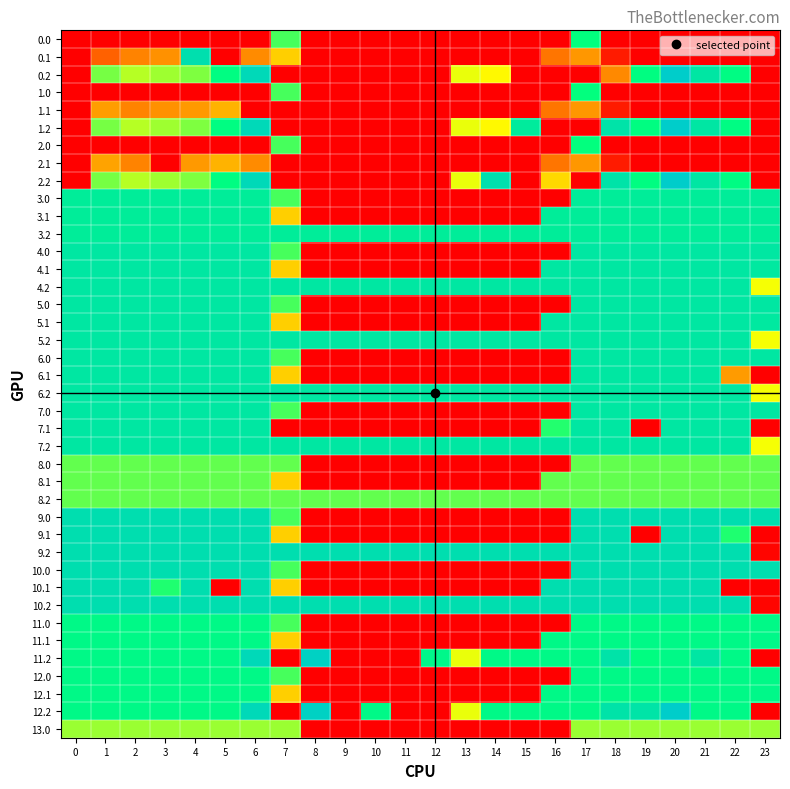

Reading left to right, transcribe all the data shown in this chart.

0.0: 0=400.0	1=400.0	2=400.0	3=400.0	4=400.0	5=400.0	6=400.0	7=136.4	8=0.0	9=0.0	10=0.0	11=0.0	12=0.0	13=0.0	14=0.0	15=0.0	16=0.0	17=250.3	18=400.0	19=400.0	20=400.0	21=400.0	22=400.0	23=400.0
0.1: 0=400.0	1=361.1	2=347.9	3=342.7	4=219.1	5=0.0	6=345.2	7=81.6	8=0.0	9=0.0	10=0.0	11=0.0	12=0.0	13=0.0	14=0.0	15=0.0	16=353.7	17=340.1	18=388.5	19=399.7	20=400.0	21=400.0	22=400.0	23=0.0
0.2: 0=400.0	1=272.7	2=285.5	3=281.0	4=274.4	5=248.1	6=187.1	7=0.0	8=0.0	9=0.0	10=0.0	11=0.0	12=0.0	13=104.4	14=301.9	15=400.0	16=400.0	17=400.0	18=54.3	19=151.1	20=199.2	21=226.4	22=247.4	23=0.0
1.0: 0=400.0	1=400.0	2=400.0	3=400.0	4=400.0	5=400.0	6=400.0	7=136.4	8=0.0	9=0.0	10=0.0	11=0.0	12=0.0	13=0.0	14=0.0	15=0.0	16=0.0	17=250.3	18=400.0	19=400.0	20=400.0	21=400.0	22=400.0	23=400.0
1.1: 0=400.0	1=337.9	2=347.9	3=342.7	4=339.6	5=329.5	6=0.0	7=0.0	8=0.0	9=0.0	10=0.0	11=0.0	12=0.0	13=0.0	14=0.0	15=0.0	16=353.7	17=340.1	18=388.5	19=399.7	20=400.0	21=400.0	22=400.0	23=0.0
1.2: 0=400.0	1=272.7	2=285.5	3=281.0	4=274.4	5=248.1	6=187.1	7=0.0	8=0.0	9=0.0	10=0.0	11=0.0	12=0.0	13=104.4	14=301.9	15=231.1	16=400.0	17=400.0	18=223.1	19=151.1	20=199.2	21=226.4	22=247.4	23=0.0
2.0: 0=400.0	1=400.0	2=400.0	3=400.0	4=400.0	5=400.0	6=400.0	7=136.4	8=0.0	9=0.0	10=0.0	11=0.0	12=0.0	13=0.0	14=0.0	15=0.0	16=0.0	17=250.3	18=400.0	19=400.0	20=400.0	21=400.0	22=400.0	23=400.0
2.1: 0=400.0	1=335.4	2=347.9	3=0.0	4=339.6	5=329.5	6=345.2	7=0.0	8=0.0	9=0.0	10=0.0	11=0.0	12=0.0	13=0.0	14=0.0	15=0.0	16=353.7	17=340.1	18=388.5	19=399.7	20=400.0	21=400.0	22=400.0	23=0.0
2.2: 0=400.0	1=272.7	2=285.5	3=281.0	4=274.4	5=248.1	6=187.1	7=0.0	8=0.0	9=0.0	10=0.0	11=0.0	12=0.0	13=104.4	14=218.8	15=400.0	16=314.2	17=400.0	18=223.1	19=151.1	20=199.2	21=226.4	22=247.4	23=0.0
3.0: 0=167.0	1=167.0	2=167.0	3=167.0	4=167.0	5=167.0	6=167.0	7=136.4	8=0.0	9=0.0	10=0.0	11=0.0	12=0.0	13=0.0	14=0.0	15=0.0	16=0.0	17=167.0	18=167.0	19=167.0	20=167.0	21=167.0	22=167.0	23=167.0
3.1: 0=167.0	1=167.0	2=167.0	3=167.0	4=167.0	5=167.0	6=167.0	7=81.6	8=0.0	9=0.0	10=0.0	11=0.0	12=0.0	13=0.0	14=0.0	15=0.0	16=167.0	17=167.0	18=167.0	19=167.0	20=167.0	21=167.0	22=167.0	23=167.0
3.2: 0=167.0	1=167.0	2=167.0	3=167.0	4=167.0	5=167.0	6=167.0	7=167.0	8=167.0	9=167.0	10=167.0	11=167.0	12=167.0	13=167.0	14=167.0	15=167.0	16=167.0	17=167.0	18=167.0	19=167.0	20=167.0	21=167.0	22=167.0	23=167.0
4.0: 0=173.0	1=173.0	2=173.0	3=173.0	4=173.0	5=173.0	6=173.0	7=136.4	8=0.0	9=0.0	10=0.0	11=0.0	12=0.0	13=0.0	14=0.0	15=0.0	16=0.0	17=173.0	18=173.0	19=173.0	20=173.0	21=173.0	22=173.0	23=173.0
4.1: 0=173.0	1=173.0	2=173.0	3=173.0	4=173.0	5=173.0	6=173.0	7=81.6	8=0.0	9=0.0	10=0.0	11=0.0	12=0.0	13=0.0	14=0.0	15=0.0	16=173.0	17=173.0	18=173.0	19=173.0	20=173.0	21=173.0	22=173.0	23=171.2
4.2: 0=173.0	1=173.0	2=173.0	3=173.0	4=173.0	5=173.0	6=173.0	7=173.0	8=173.0	9=173.0	10=173.0	11=173.0	12=173.0	13=173.0	14=173.0	15=173.0	16=173.0	17=173.0	18=173.0	19=173.0	20=173.0	21=173.0	22=173.0	23=102.2
5.0: 0=173.0	1=173.0	2=173.0	3=173.0	4=173.0	5=173.0	6=173.0	7=136.4	8=0.0	9=0.0	10=0.0	11=0.0	12=0.0	13=0.0	14=0.0	15=0.0	16=0.0	17=173.0	18=173.0	19=173.0	20=173.0	21=173.0	22=173.0	23=173.0
5.1: 0=173.0	1=173.0	2=173.0	3=173.0	4=173.0	5=173.0	6=173.0	7=81.6	8=0.0	9=0.0	10=0.0	11=0.0	12=0.0	13=0.0	14=0.0	15=0.0	16=173.0	17=173.0	18=173.0	19=173.0	20=173.0	21=173.0	22=173.0	23=171.2
5.2: 0=173.0	1=173.0	2=173.0	3=173.0	4=173.0	5=173.0	6=173.0	7=173.0	8=173.0	9=173.0	10=173.0	11=173.0	12=173.0	13=173.0	14=173.0	15=173.0	16=173.0	17=173.0	18=173.0	19=173.0	20=173.0	21=173.0	22=173.0	23=102.2
6.0: 0=173.0	1=173.0	2=173.0	3=173.0	4=173.0	5=173.0	6=173.0	7=136.4	8=0.0	9=0.0	10=0.0	11=0.0	12=0.0	13=0.0	14=0.0	15=0.0	16=0.0	17=173.0	18=173.0	19=173.0	20=173.0	21=173.0	22=173.0	23=173.0
6.1: 0=173.0	1=173.0	2=173.0	3=173.0	4=173.0	5=173.0	6=173.0	7=81.6	8=0.0	9=0.0	10=0.0	11=0.0	12=0.0	13=0.0	14=0.0	15=0.0	16=0.0	17=173.0	18=173.0	19=173.0	20=173.0	21=173.0	22=61.4	23=0.0
6.2: 0=173.0	1=173.0	2=173.0	3=173.0	4=173.0	5=173.0	6=173.0	7=173.0	8=173.0	9=173.0	10=173.0	11=173.0	12=173.0	13=173.0	14=173.0	15=173.0	16=173.0	17=173.0	18=173.0	19=173.0	20=173.0	21=173.0	22=173.0	23=102.2
7.0: 0=173.0	1=173.0	2=173.0	3=173.0	4=173.0	5=173.0	6=173.0	7=136.4	8=0.0	9=0.0	10=0.0	11=0.0	12=0.0	13=0.0	14=0.0	15=0.0	16=0.0	17=173.0	18=173.0	19=173.0	20=173.0	21=173.0	22=173.0	23=173.0
7.1: 0=173.0	1=173.0	2=173.0	3=173.0	4=173.0	5=173.0	6=173.0	7=0.0	8=0.0	9=0.0	10=0.0	11=0.0	12=0.0	13=0.0	14=0.0	15=0.0	16=143.0	17=173.0	18=173.0	19=0.0	20=173.0	21=173.0	22=173.0	23=0.0
7.2: 0=173.0	1=173.0	2=173.0	3=173.0	4=173.0	5=173.0	6=173.0	7=173.0	8=173.0	9=173.0	10=173.0	11=173.0	12=173.0	13=173.0	14=173.0	15=173.0	16=173.0	17=173.0	18=173.0	19=173.0	20=173.0	21=173.0	22=173.0	23=102.2
8.0: 0=131.0	1=131.0	2=131.0	3=131.0	4=131.0	5=131.0	6=131.0	7=131.0	8=0.0	9=0.0	10=0.0	11=0.0	12=0.0	13=0.0	14=0.0	15=0.0	16=0.0	17=131.0	18=131.0	19=131.0	20=131.0	21=131.0	22=131.0	23=131.0
8.1: 0=131.0	1=131.0	2=131.0	3=131.0	4=131.0	5=131.0	6=131.0	7=81.6	8=0.0	9=0.0	10=0.0	11=0.0	12=0.0	13=0.0	14=0.0	15=0.0	16=131.0	17=131.0	18=131.0	19=131.0	20=131.0	21=131.0	22=131.0	23=130.7
8.2: 0=131.0	1=131.0	2=131.0	3=131.0	4=131.0	5=131.0	6=131.0	7=131.0	8=131.0	9=131.0	10=131.0	11=131.0	12=131.0	13=131.0	14=131.0	15=131.0	16=131.0	17=131.0	18=131.0	19=131.0	20=131.0	21=131.0	22=131.0	23=131.0
9.0: 0=182.0	1=182.0	2=182.0	3=182.0	4=182.0	5=182.0	6=182.0	7=136.4	8=0.0	9=0.0	10=0.0	11=0.0	12=0.0	13=0.0	14=0.0	15=0.0	16=0.0	17=182.0	18=182.0	19=182.0	20=182.0	21=182.0	22=182.0	23=182.0
9.1: 0=182.0	1=182.0	2=182.0	3=182.0	4=182.0	5=182.0	6=182.0	7=81.6	8=0.0	9=0.0	10=0.0	11=0.0	12=0.0	13=0.0	14=0.0	15=0.0	16=0.0	17=182.0	18=182.0	19=0.0	20=182.0	21=182.0	22=144.4	23=0.0
9.2: 0=182.0	1=182.0	2=182.0	3=182.0	4=182.0	5=182.0	6=182.0	7=182.0	8=182.0	9=182.0	10=182.0	11=182.0	12=182.0	13=182.0	14=182.0	15=182.0	16=182.0	17=182.0	18=182.0	19=182.0	20=182.0	21=182.0	22=182.0	23=2.5
10.0: 0=182.0	1=182.0	2=182.0	3=182.0	4=182.0	5=182.0	6=182.0	7=136.4	8=0.0	9=0.0	10=0.0	11=0.0	12=0.0	13=0.0	14=0.0	15=0.0	16=0.0	17=182.0	18=182.0	19=182.0	20=182.0	21=182.0	22=182.0	23=182.0
10.1: 0=182.0	1=182.0	2=182.0	3=144.4	4=182.0	5=0.0	6=182.0	7=81.6	8=0.0	9=0.0	10=0.0	11=0.0	12=0.0	13=0.0	14=0.0	15=0.0	16=182.0	17=182.0	18=182.0	19=182.0	20=182.0	21=182.0	22=0.0	23=0.0
10.2: 0=182.0	1=182.0	2=182.0	3=182.0	4=182.0	5=182.0	6=182.0	7=182.0	8=182.0	9=182.0	10=182.0	11=182.0	12=182.0	13=182.0	14=182.0	15=182.0	16=182.0	17=182.0	18=182.0	19=182.0	20=182.0	21=182.0	22=182.0	23=2.5
11.0: 0=245.0	1=245.0	2=245.0	3=245.0	4=245.0	5=245.0	6=245.0	7=136.4	8=0.0	9=0.0	10=0.0	11=0.0	12=0.0	13=0.0	14=0.0	15=0.0	16=0.0	17=245.0	18=245.0	19=245.0	20=245.0	21=245.0	22=245.0	23=245.0
11.1: 0=245.0	1=245.0	2=245.0	3=245.0	4=245.0	5=245.0	6=245.0	7=81.6	8=0.0	9=0.0	10=0.0	11=0.0	12=0.0	13=0.0	14=0.0	15=0.0	16=245.0	17=245.0	18=245.0	19=245.0	20=245.0	21=245.0	22=245.0	23=243.0
11.2: 0=245.0	1=245.0	2=245.0	3=245.0	4=245.0	5=245.0	6=187.1	7=0.0	8=193.8	9=0.0	10=0.0	11=0.0	12=242.6	13=104.4	14=245.0	15=245.0	16=245.0	17=245.0	18=223.1	19=151.1	20=245.0	21=226.4	22=245.0	23=0.0
12.0: 0=245.0	1=245.0	2=245.0	3=245.0	4=245.0	5=245.0	6=245.0	7=136.4	8=0.0	9=0.0	10=0.0	11=0.0	12=0.0	13=0.0	14=0.0	15=0.0	16=0.0	17=245.0	18=245.0	19=245.0	20=245.0	21=245.0	22=245.0	23=245.0
12.1: 0=245.0	1=245.0	2=245.0	3=245.0	4=245.0	5=245.0	6=245.0	7=81.6	8=0.0	9=0.0	10=0.0	11=0.0	12=0.0	13=0.0	14=0.0	15=0.0	16=245.0	17=245.0	18=245.0	19=245.0	20=245.0	21=245.0	22=245.0	23=243.0
12.2: 0=245.0	1=245.0	2=245.0	3=245.0	4=245.0	5=245.0	6=187.1	7=0.0	8=193.8	9=0.0	10=245.0	11=0.0	12=0.0	13=104.4	14=245.0	15=245.0	16=245.0	17=245.0	18=223.1	19=175.9	20=199.2	21=245.0	22=245.0	23=0.0
13.0: 0=120.0	1=120.0	2=120.0	3=120.0	4=120.0	5=120.0	6=120.0	7=120.0	8=0.0	9=0.0	10=0.0	11=0.0	12=0.0	13=0.0	14=0.0	15=0.0	16=0.0	17=120.0	18=120.0	19=120.0	20=120.0	21=120.0	22=120.0	23=120.0